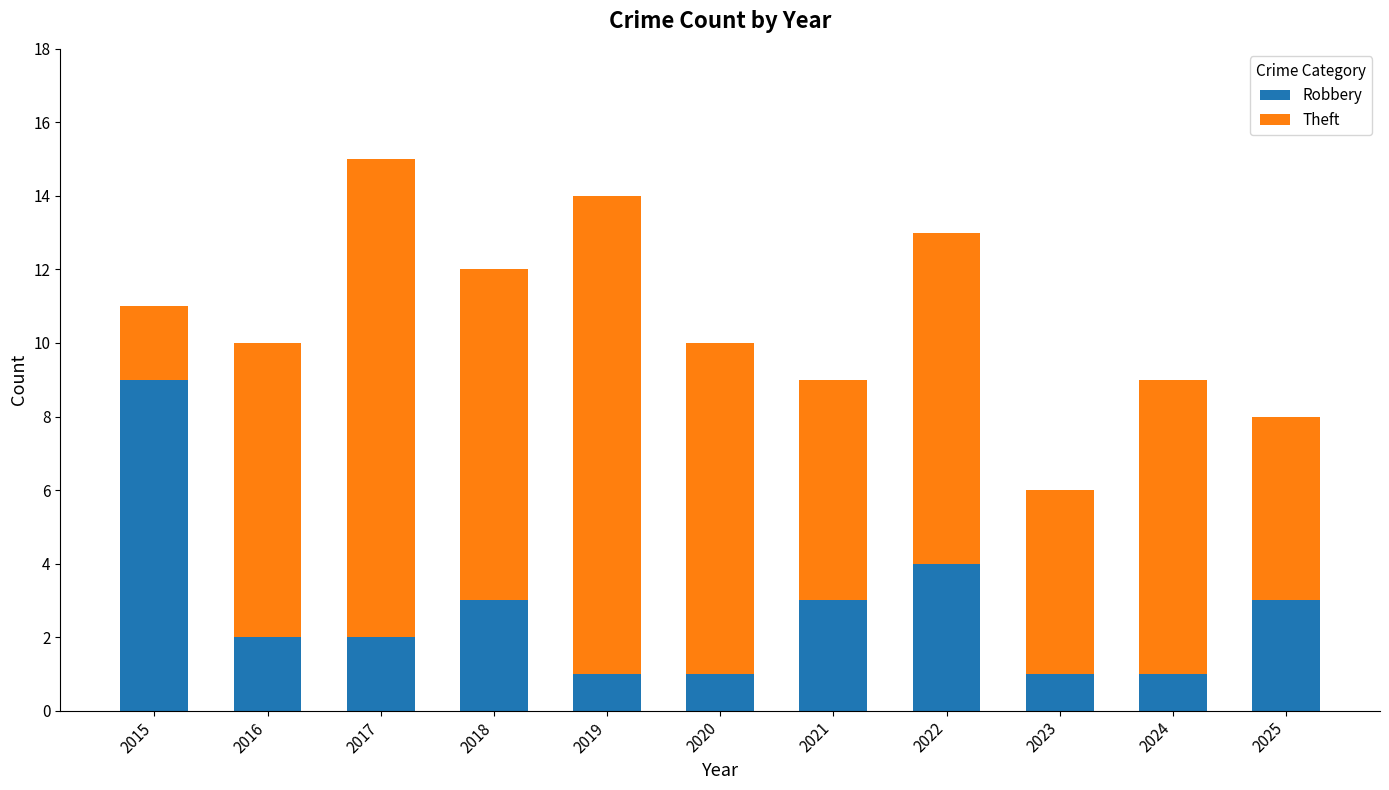

True or false: Robbery has a value of 2 at 2024.

False